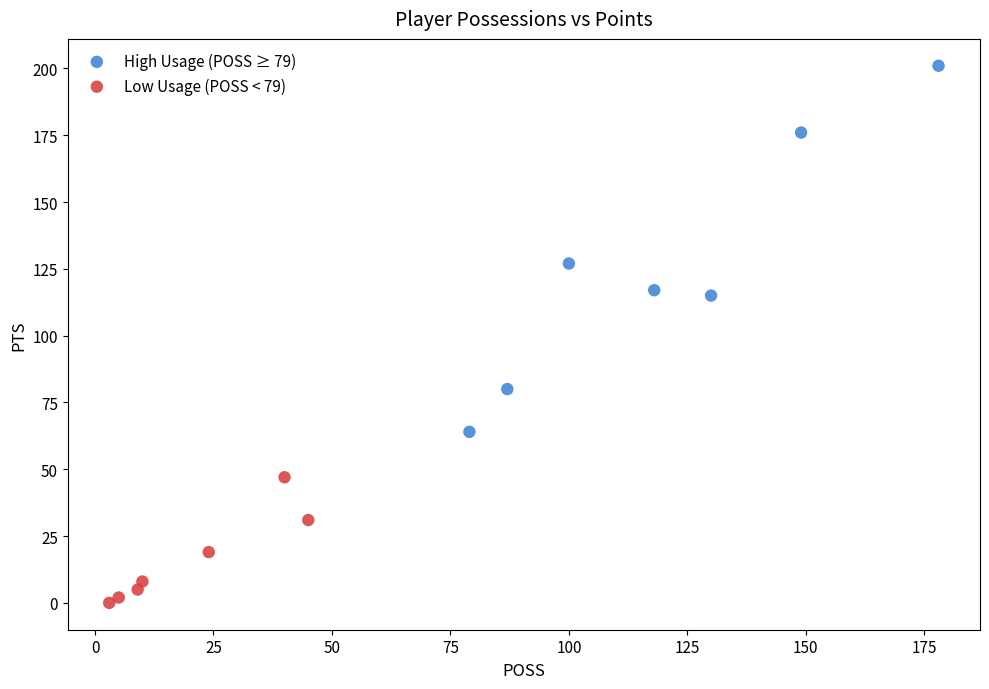

Which series contains the highest Y value?

High Usage (POSS ≥ 79)